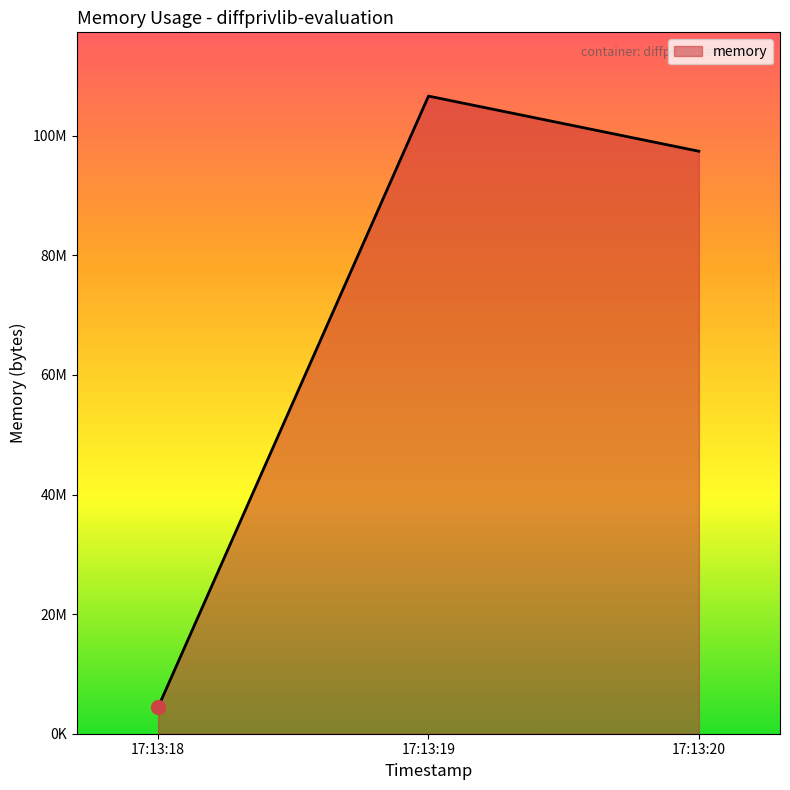

Reading right to left, extract all data points from this chart.

17:13:20=97398784	17:13:19=106618880	17:13:18=4423680